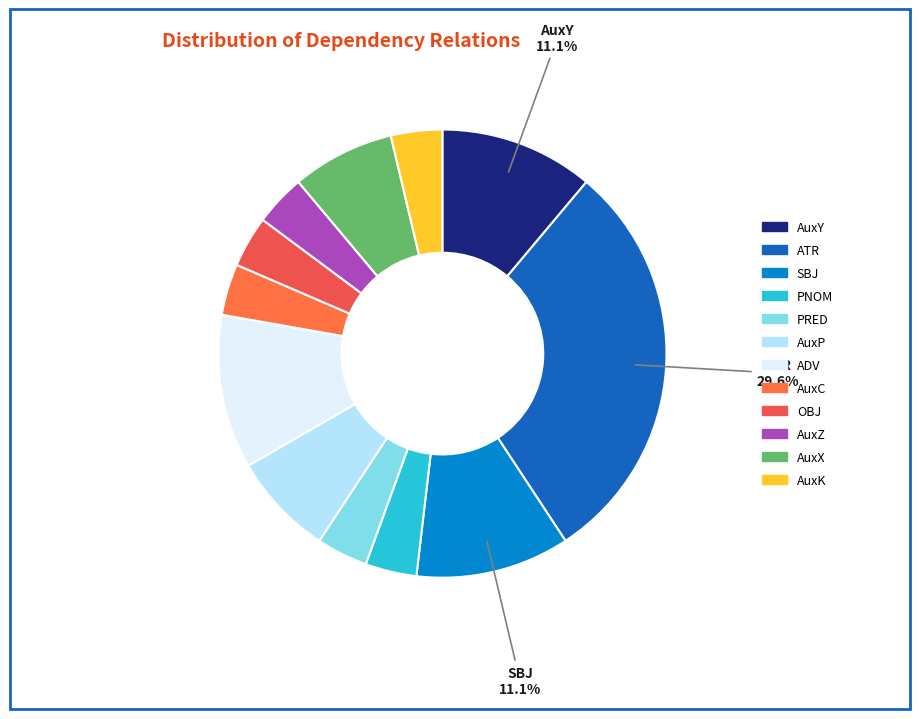

What portion of the pie excludes ADV?

88.9%